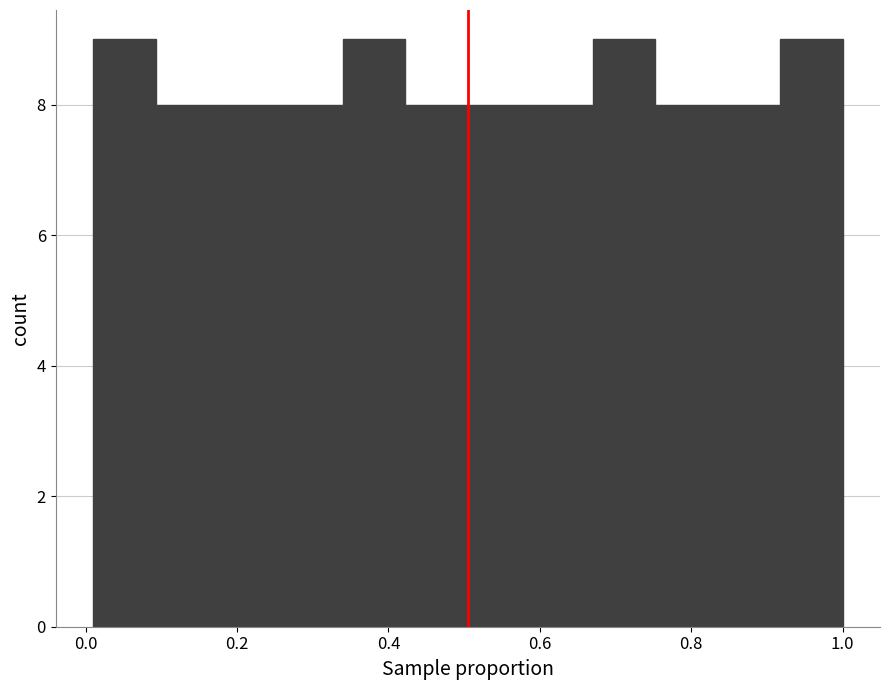

What is the height of the bar covering 0.50 to 0.58 on the x-axis? Neither the bar edges nor the heights are printed on the chart, so give them approximately, as read against the axes.

8